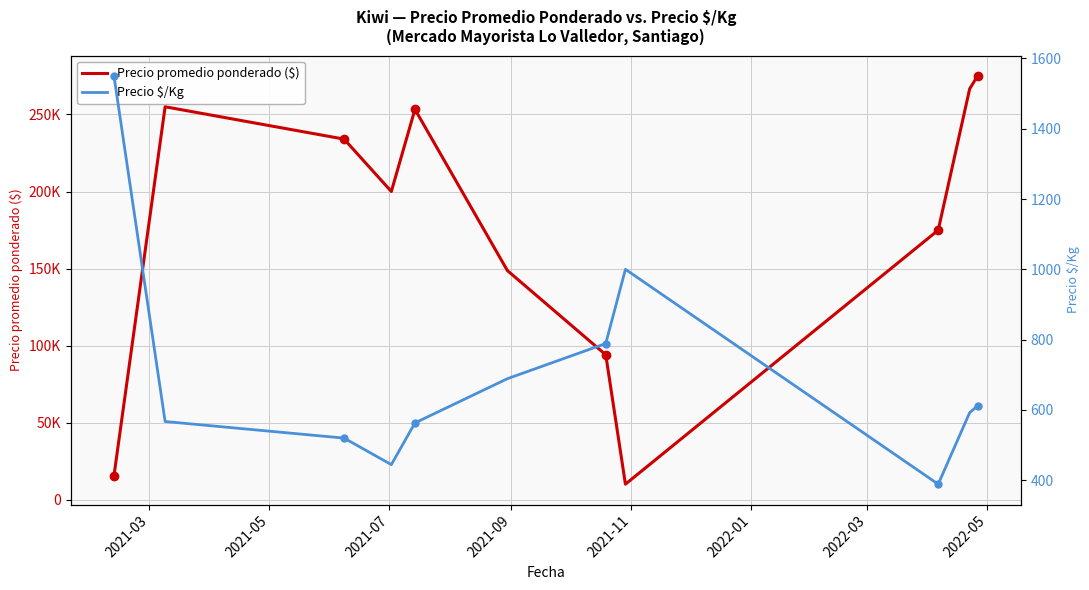

What is the difference between the second highest and second lowest values in the Precio $/Kg series?

555.7